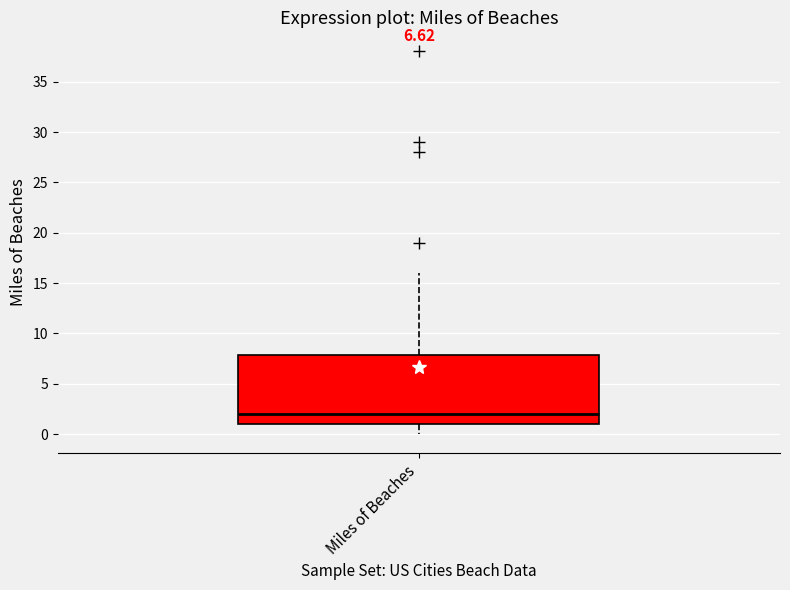

Where does the median line of the box for Miles of Beaches sit on the y-axis? The values are not printed on the chart, so give them approximately, as read against the axis.

2